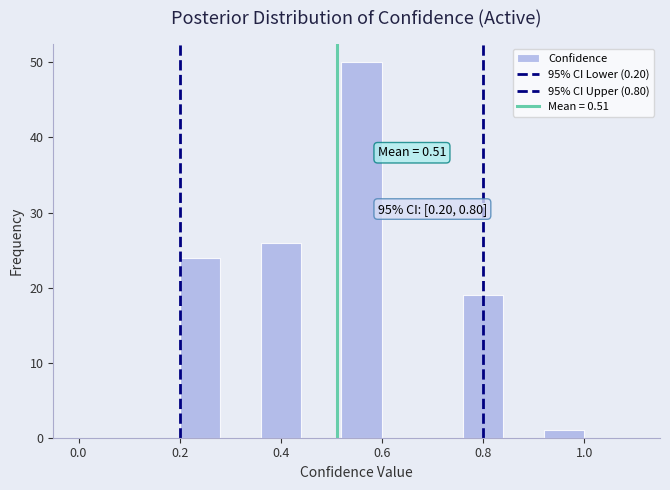

Which range on the x-axis has the tallest bar?

0.52 to 0.60